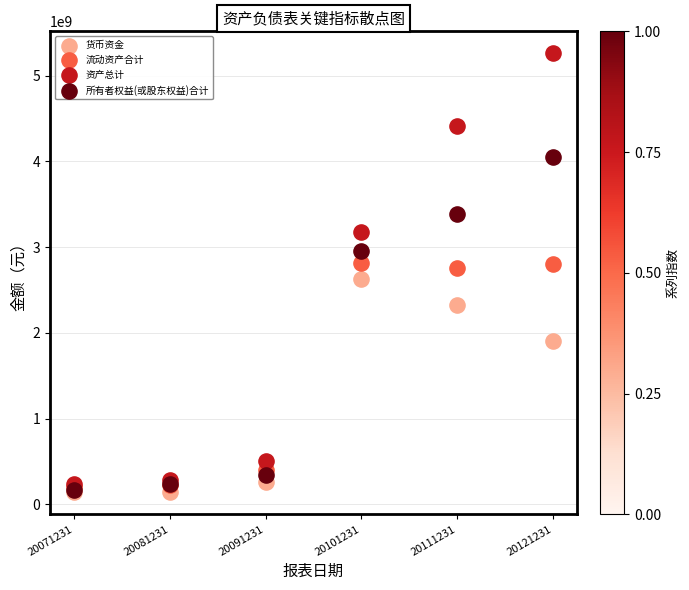

Which series has the widest spread of Y values?

资产总计